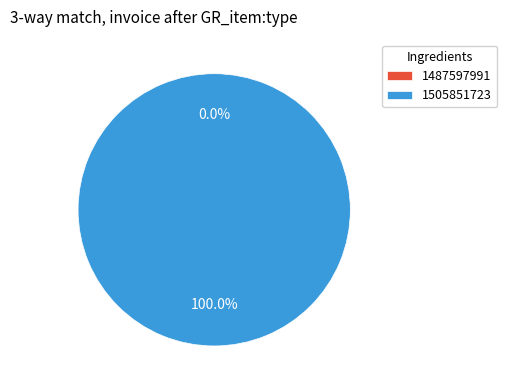

Which has a higher value, 1487597991 or 1505851723?

1505851723